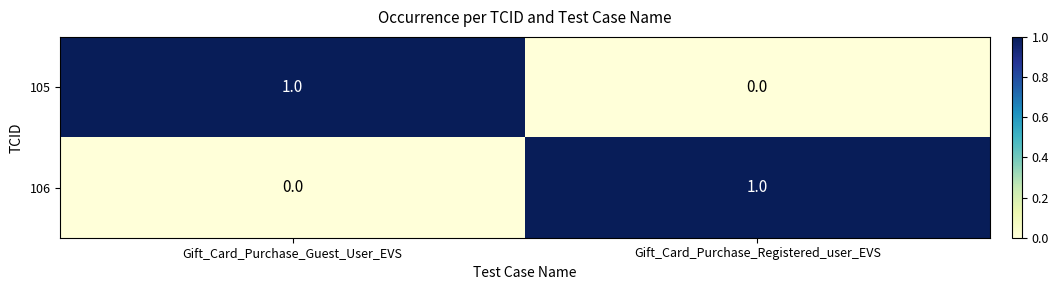

What is the spread (max minus min) of values at Gift_Card_Purchase_Guest_User_EVS?

1